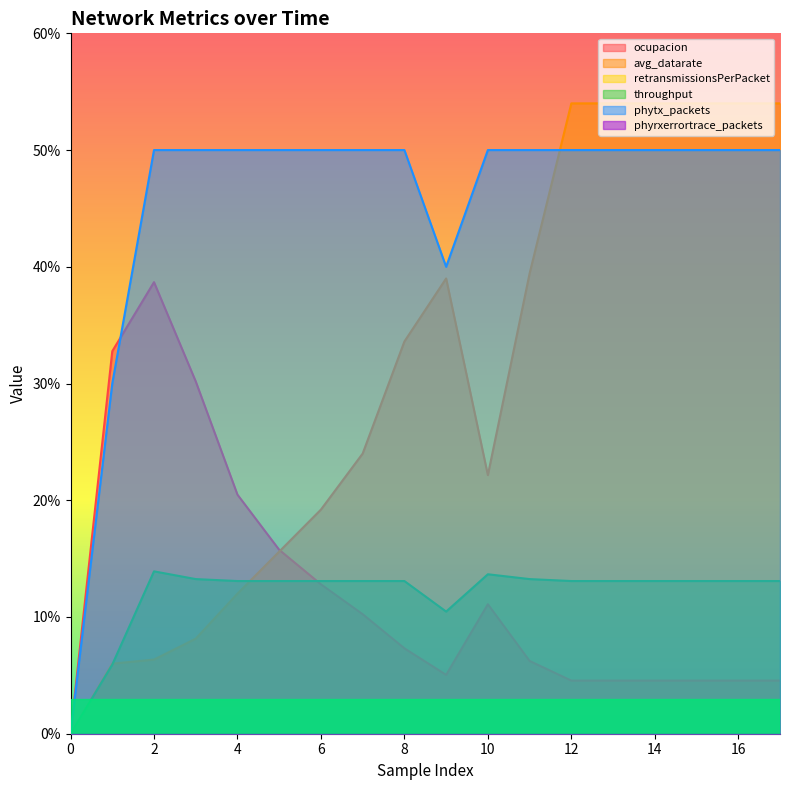

At which label is avg_datarate closest to 27?

7